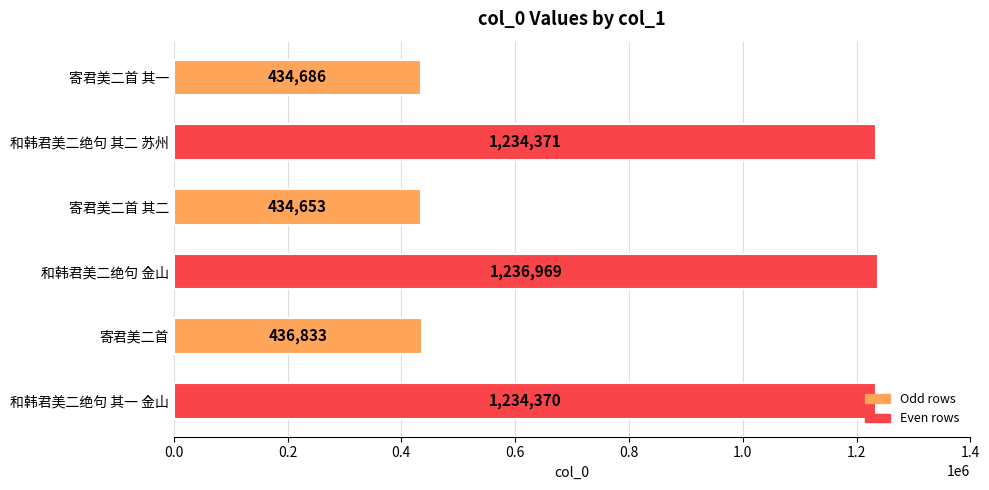

Which category has the lowest value across all series?

寄君美二首 其二